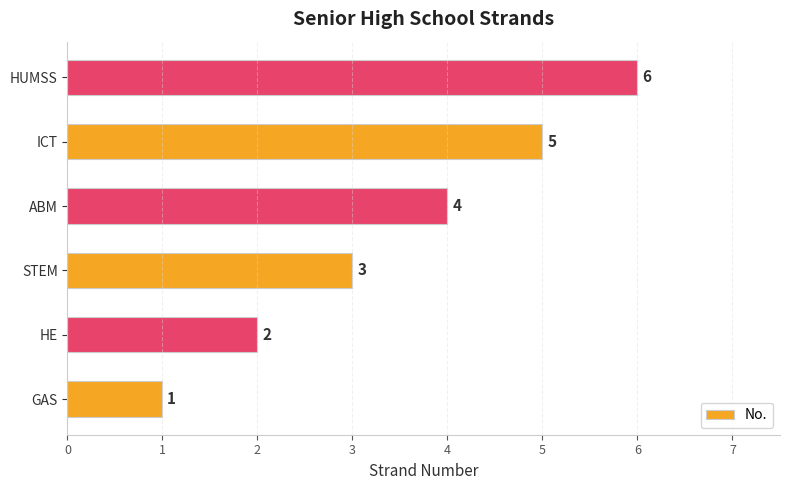

Count the values in the range 2 to 5.

4